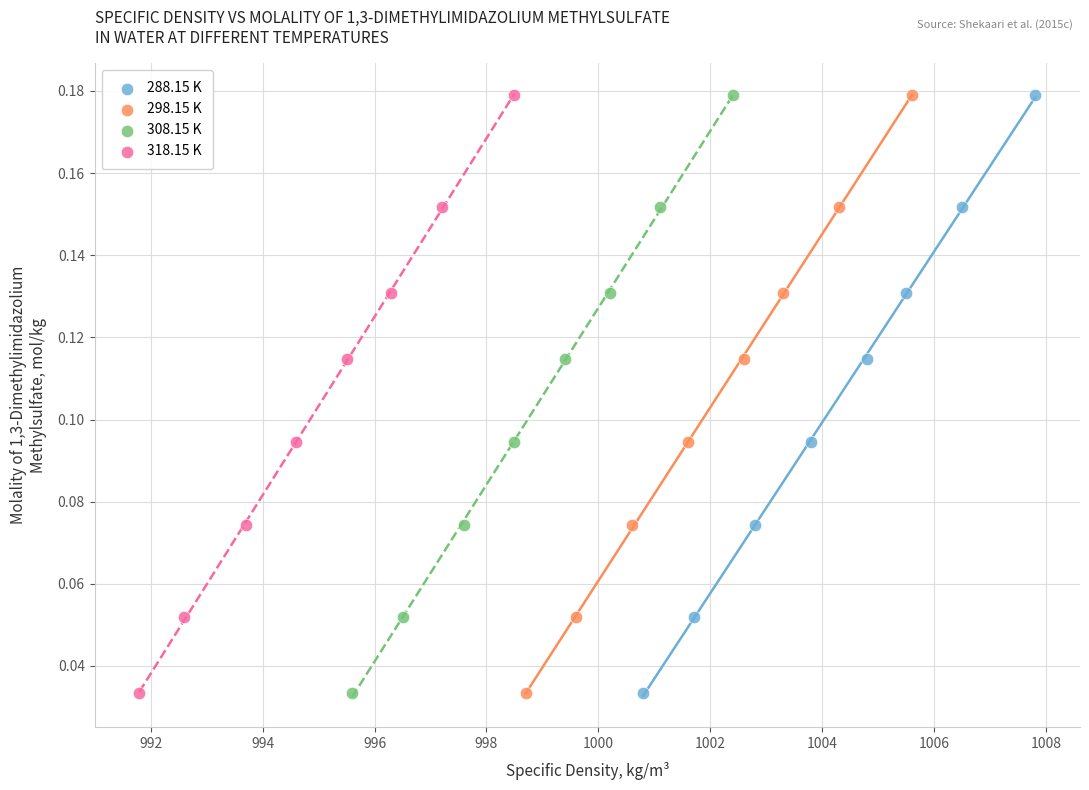

What are all the series names shown in the legend?

288.15 K, 298.15 K, 308.15 K, 318.15 K